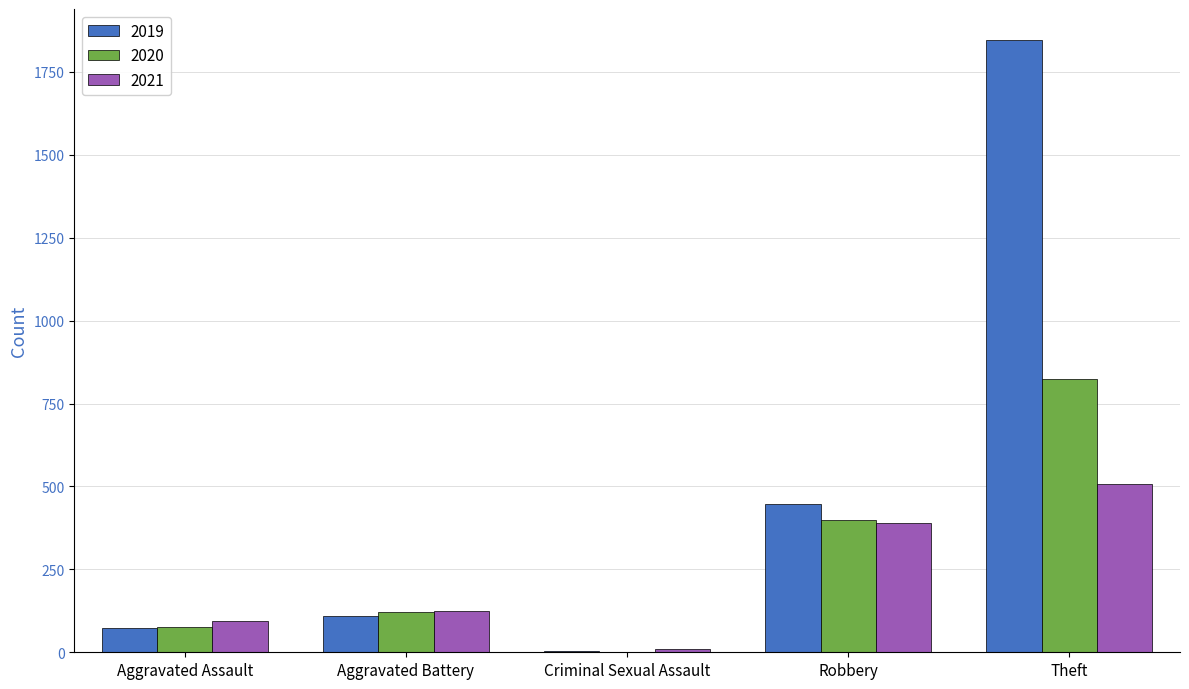

Is it true that 2019 equals 259 at Robbery?

False